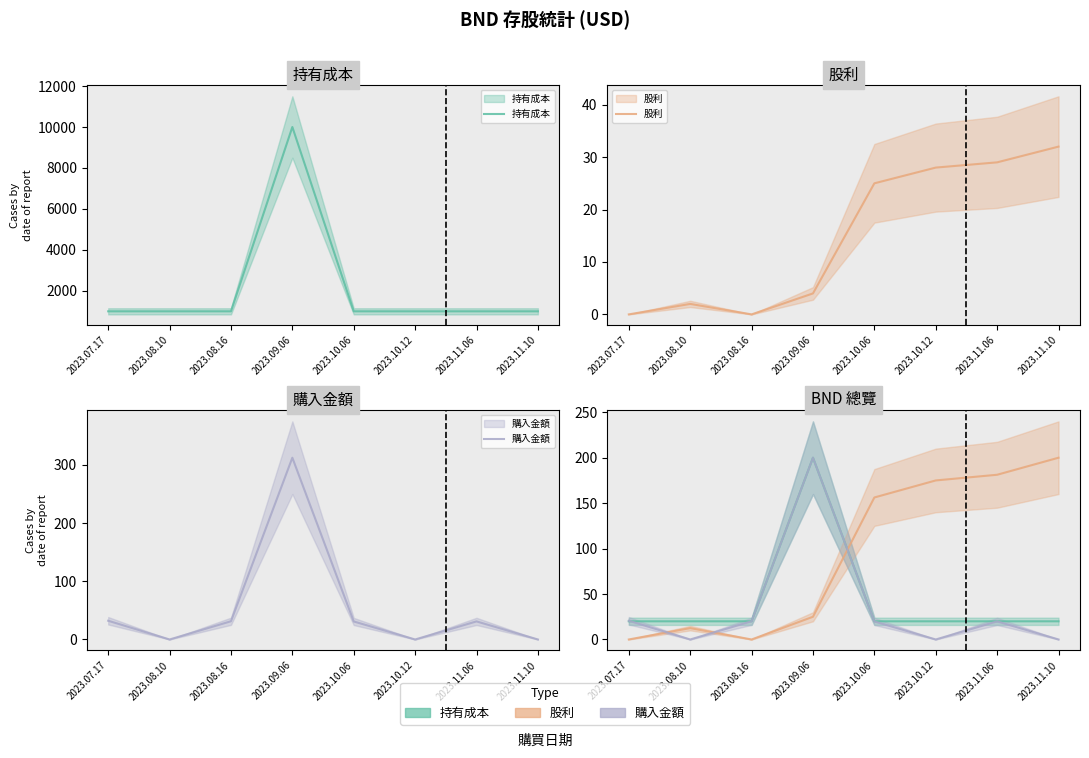

True or false: 購入金額 has a value of 20.0 at 2023.08.16.

True